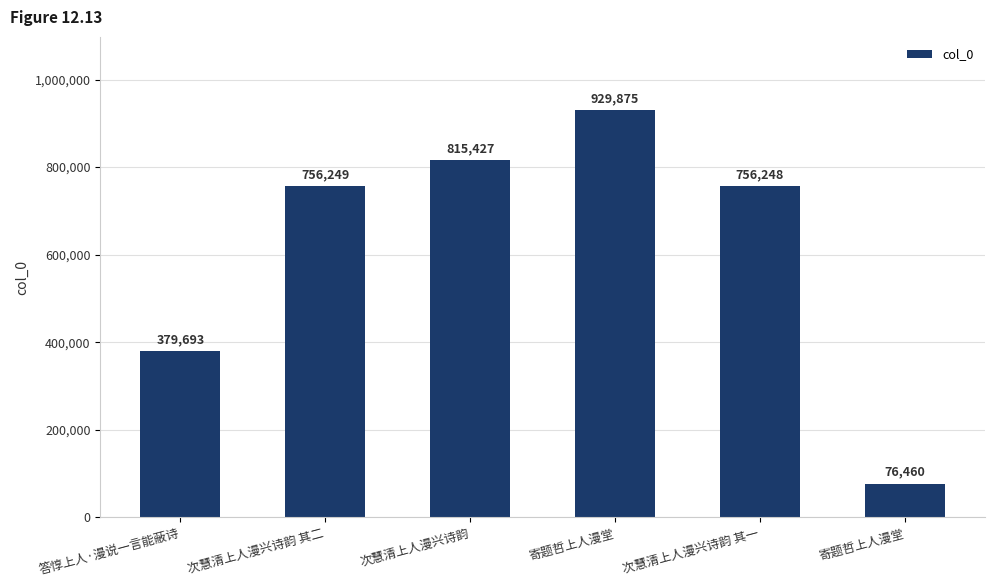

At which category does the chart reach its peak across all series?

寄题哲上人漫堂